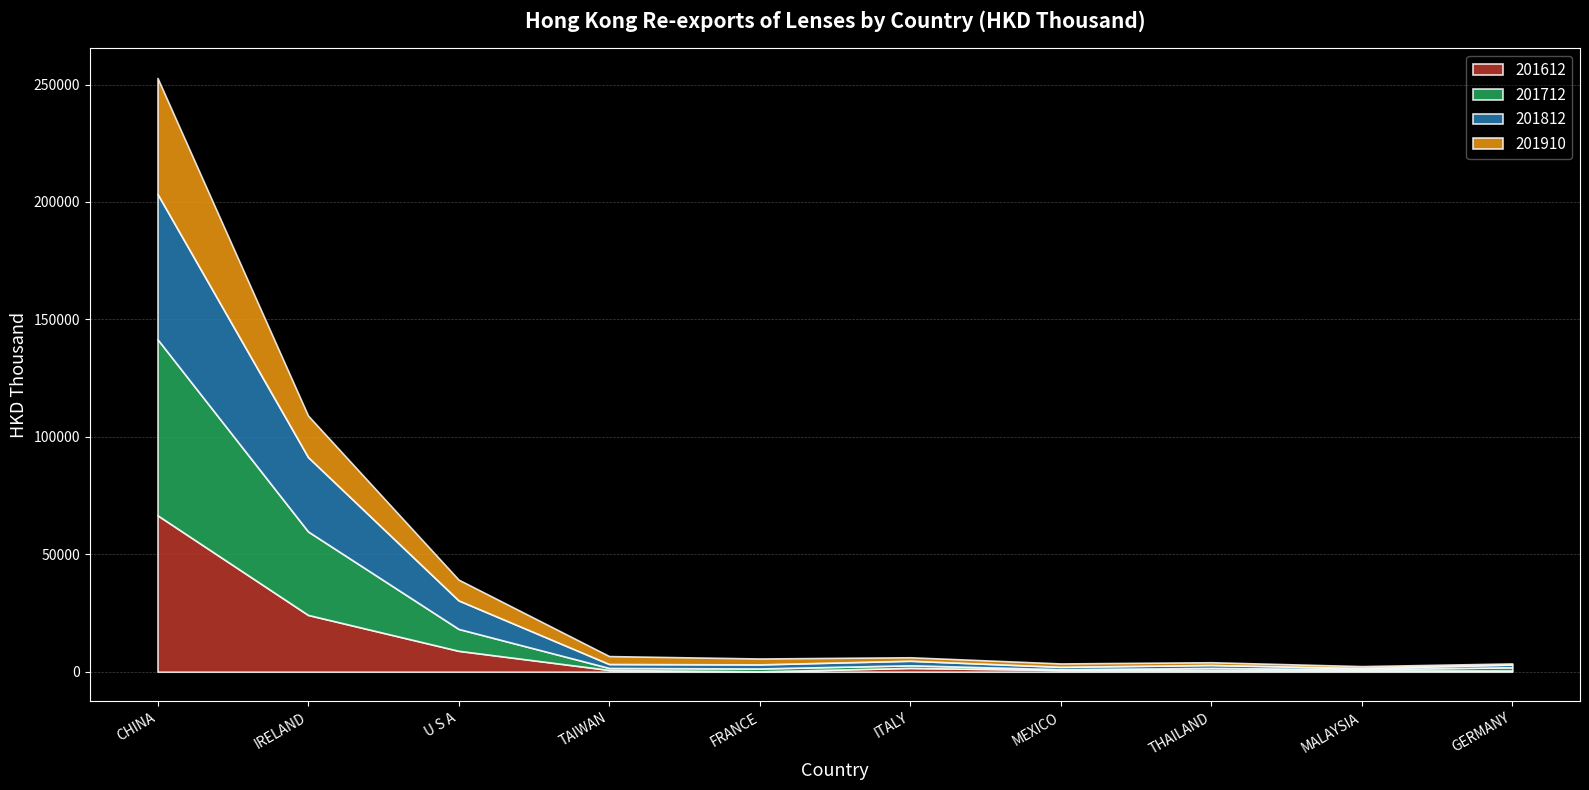

Between U S A and MEXICO, which series saw the biggest shift?

201812